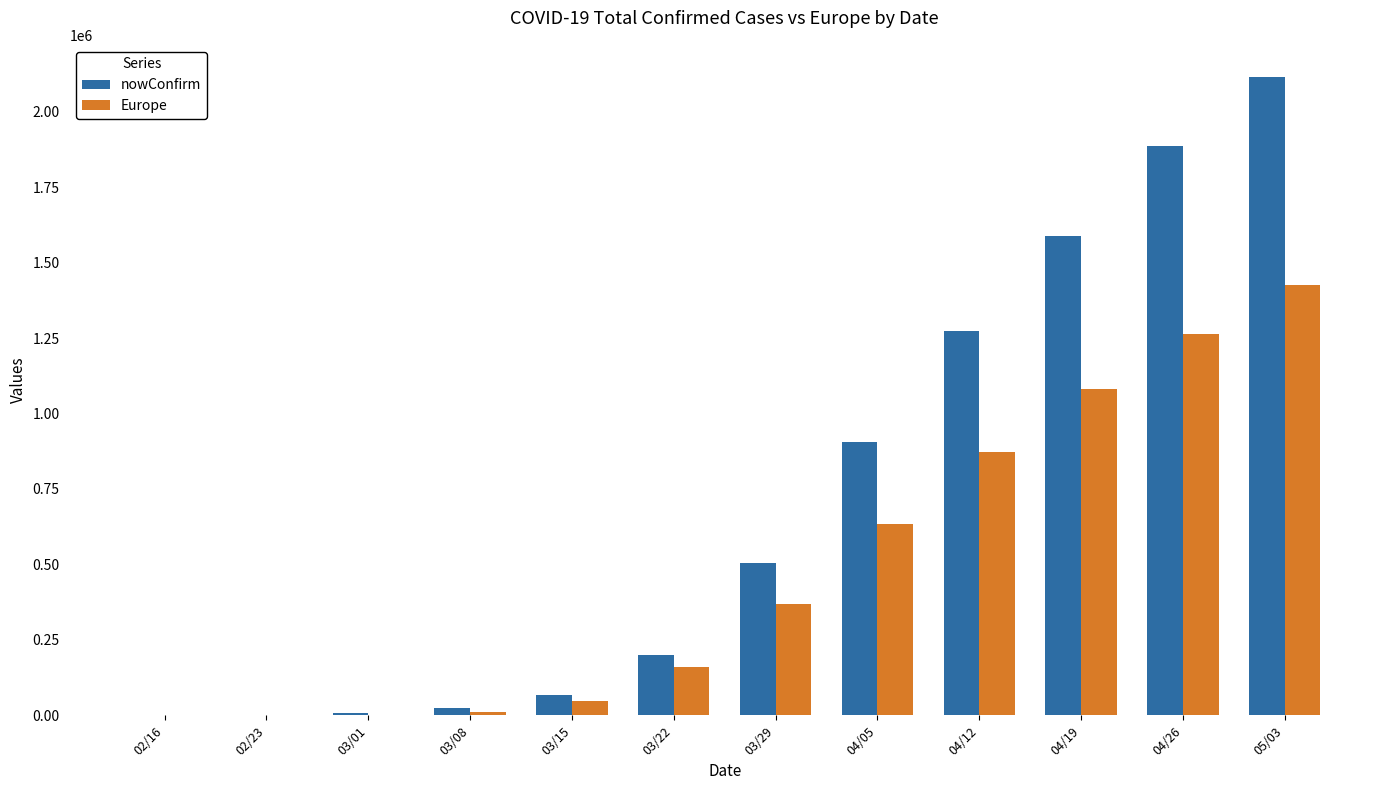

Where is nowConfirm nearest to the value 1058077?

04/05